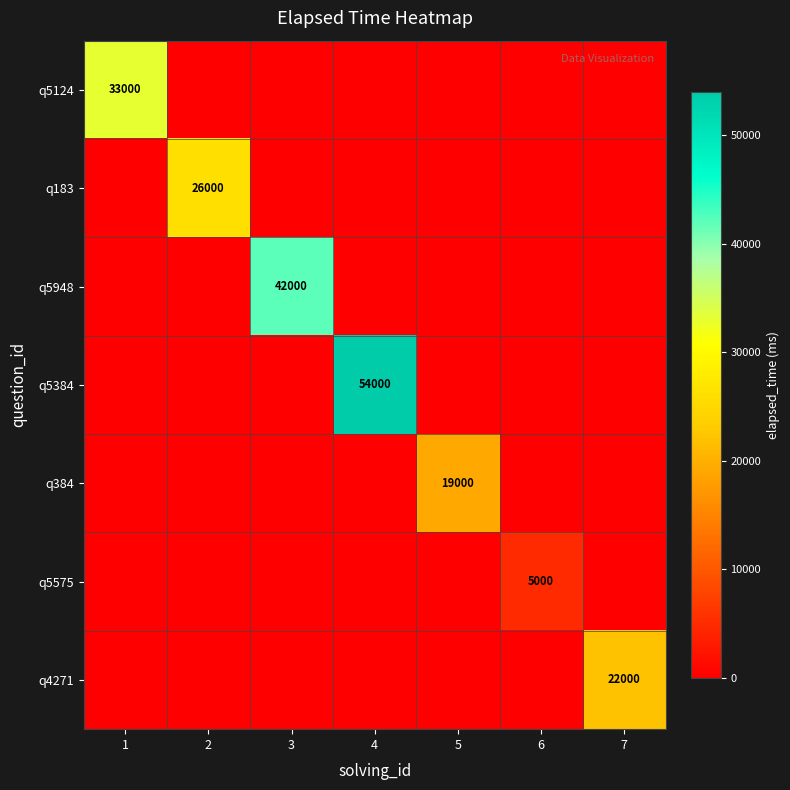

What is the difference between the highest and lowest values at 5?

19000